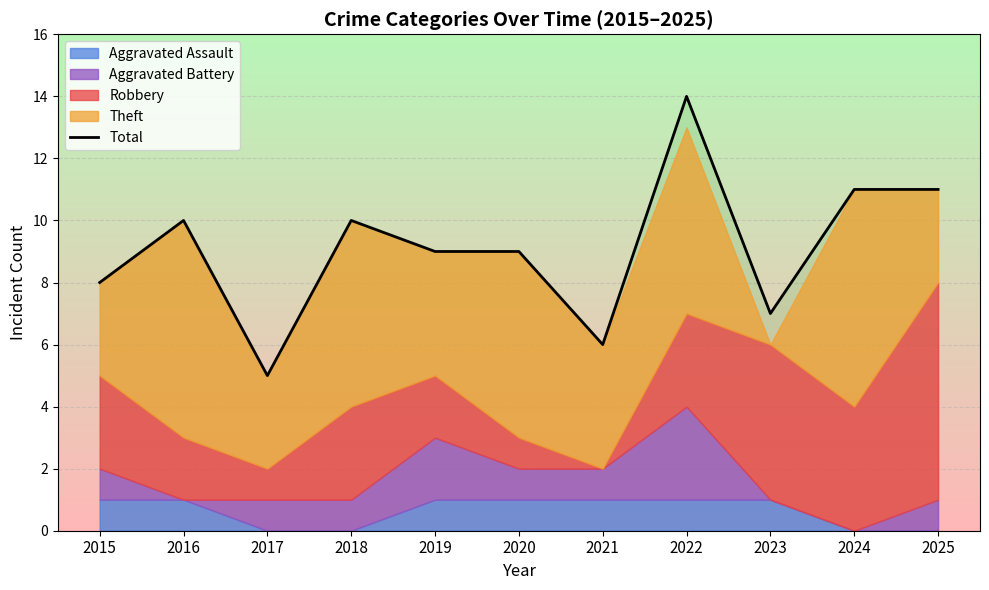

What is the change in value from 2020 to 2021?

-3